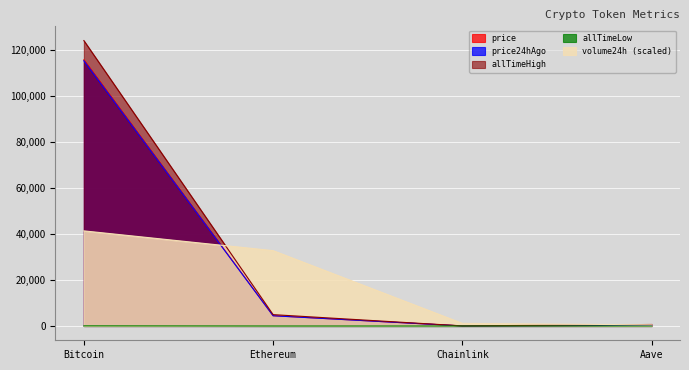

What is the difference between the second highest and minimum values in the allTimeHigh series?

4893.4